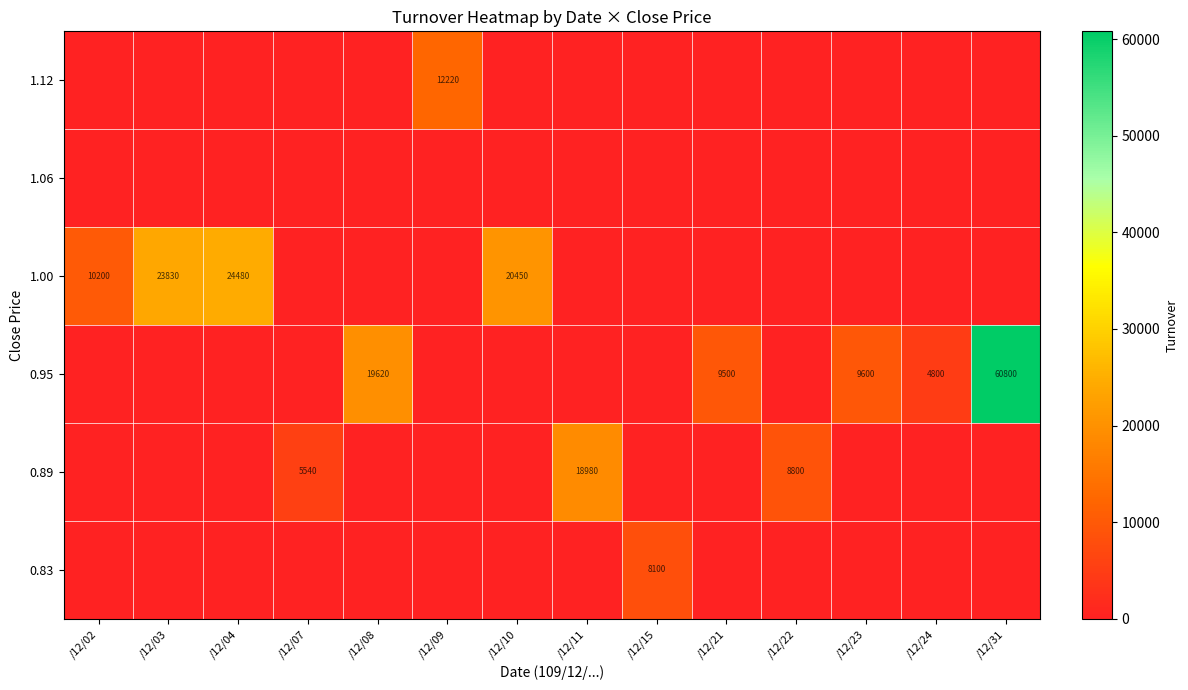

The 0.95 series shows 3307 at /12/24. True or false?

False